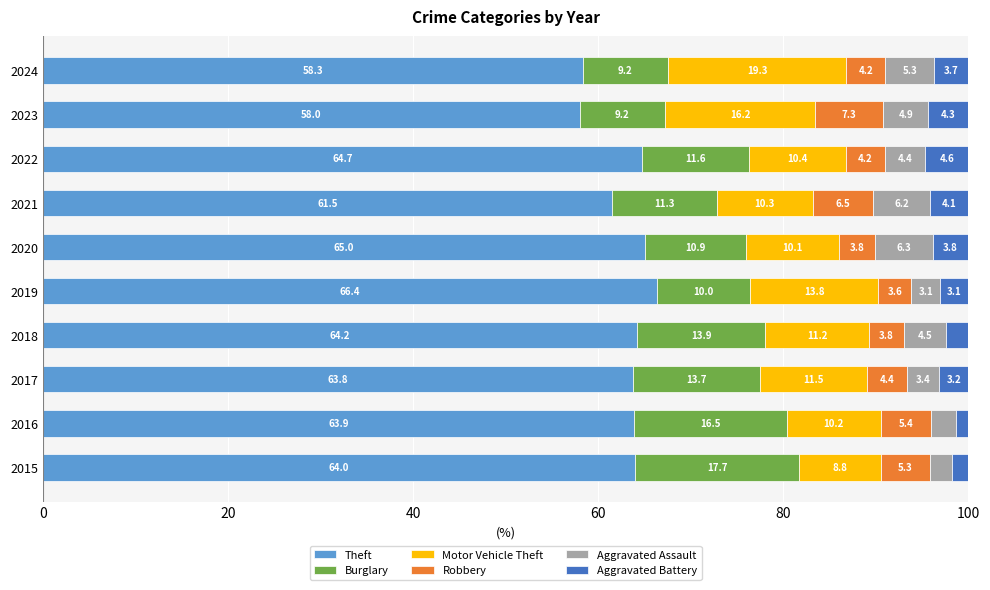

Which category has the lowest value in the Theft series?

2023